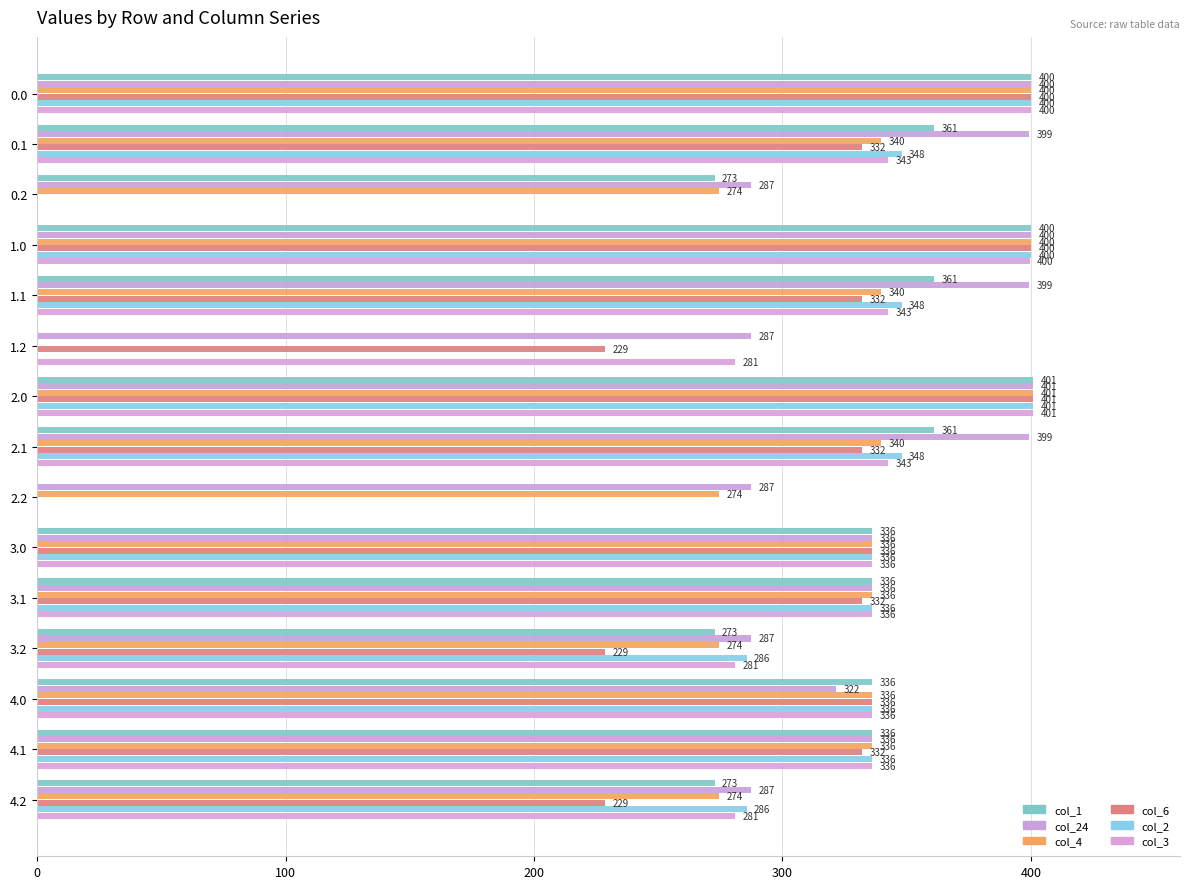

How many data points does each series have?

15